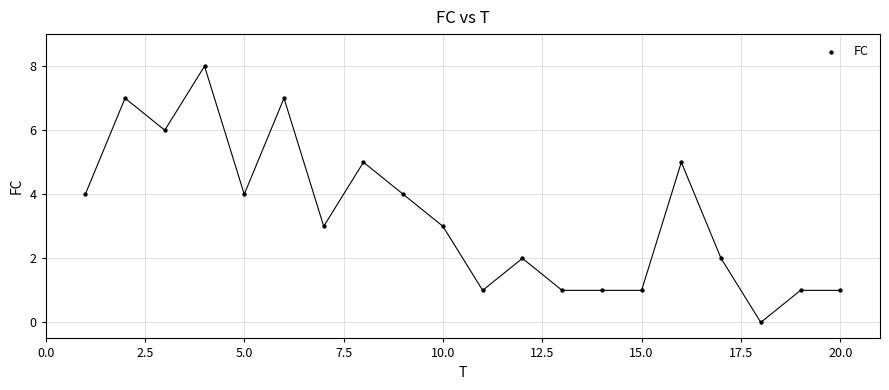

What is the range of Y values (max minus min)?

8